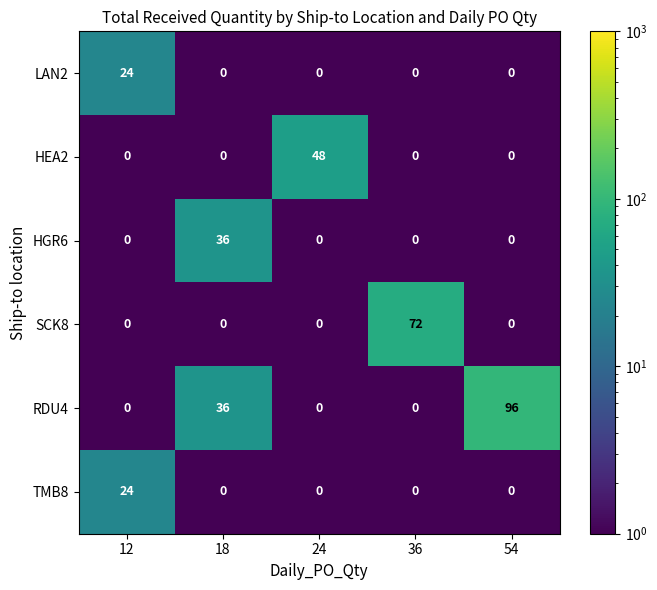

At which category does the chart reach its peak across all series?

54